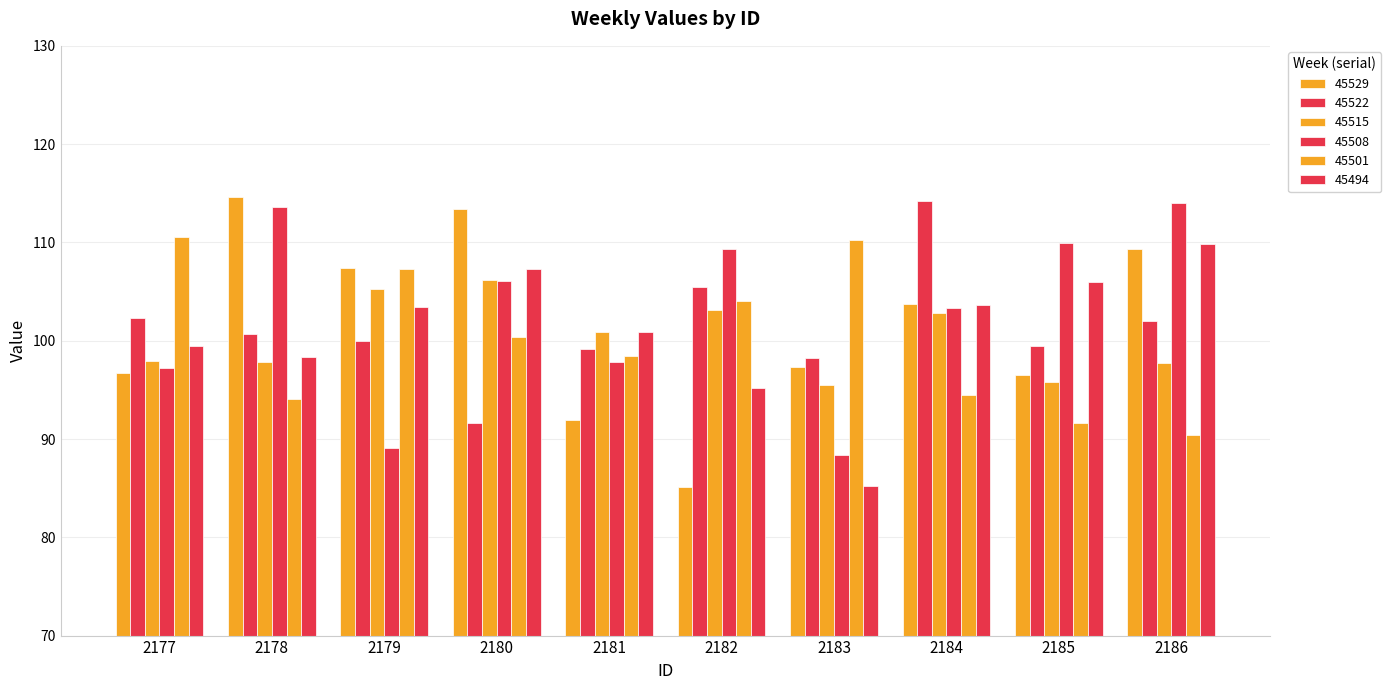

Rank the series at 2181 from lowest to highest value.

45529, 45508, 45501, 45522, 45515, 45494